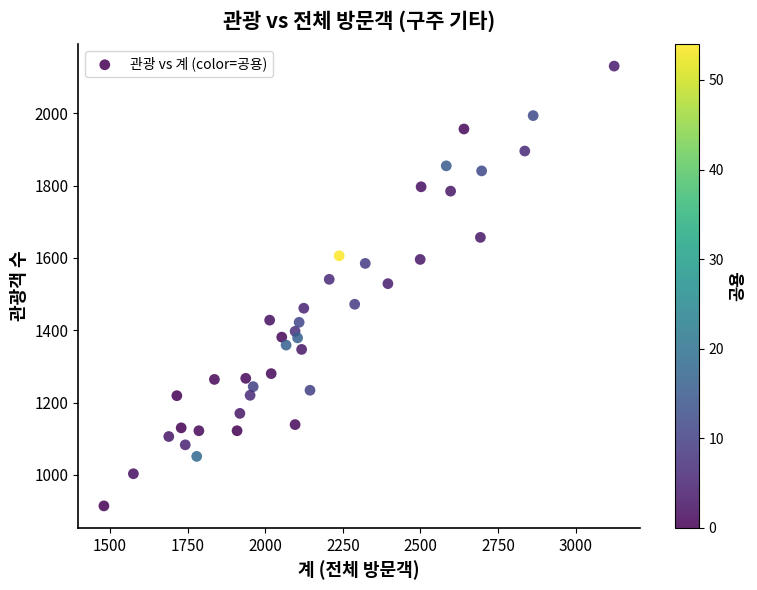

What is the range of Y values (max minus min)?

1217